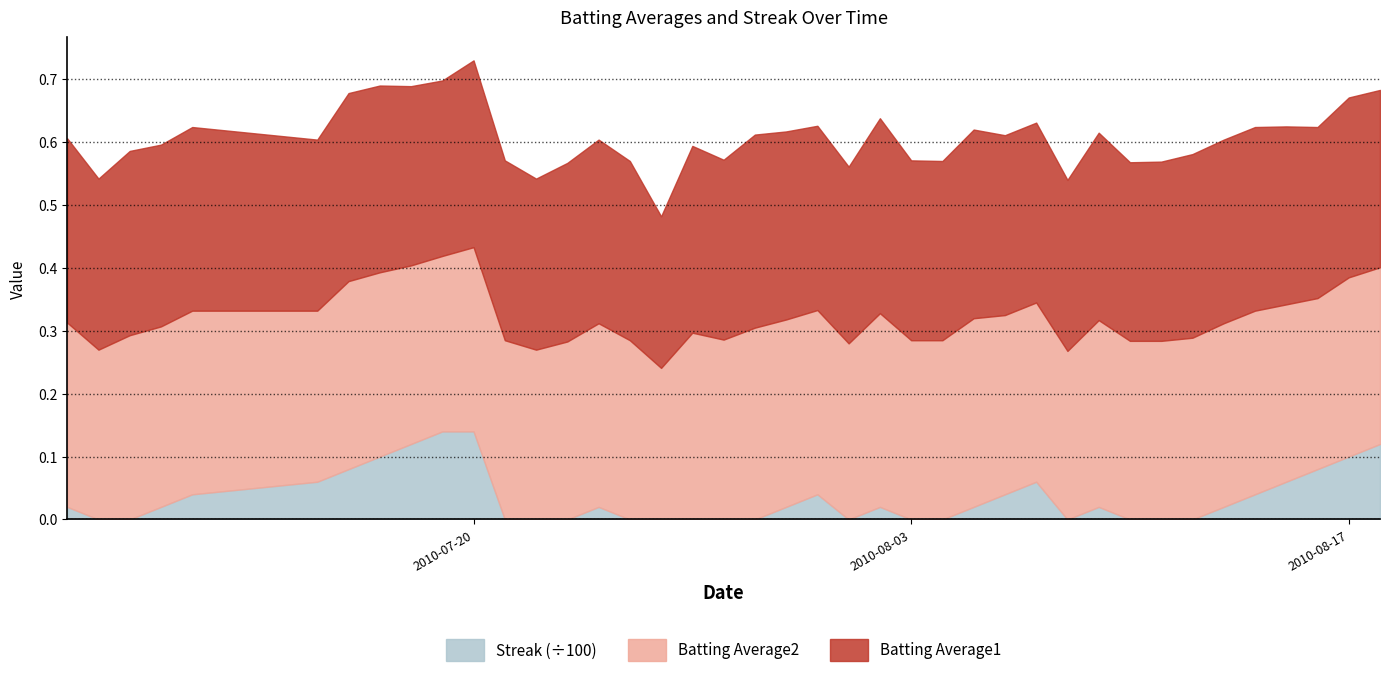

Reading right to left, list all the values displayed in this chart.

Batting Average1: 2010-08-18=0.3	2010-08-17=0.3	2010-08-16=0.3	2010-08-15=0.3	2010-08-14=0.3	2010-08-13=0.3	2010-08-12=0.3	2010-08-11=0.3	2010-08-10=0.3	2010-08-09=0.3	2010-08-08=0.3	2010-08-07=0.3	2010-08-06=0.3	2010-08-05=0.3	2010-08-04=0.3	2010-08-03=0.3	2010-08-02=0.3	2010-08-01=0.3	2010-07-31=0.3	2010-07-30=0.3	2010-07-29=0.3	2010-07-28=0.3	2010-07-27=0.3	2010-07-26=0.2	2010-07-25=0.3	2010-07-24=0.3	2010-07-23=0.3	2010-07-22=0.3	2010-07-21=0.3	2010-07-20=0.3	2010-07-19=0.3	2010-07-18=0.3	2010-07-17=0.3	2010-07-16=0.3	2010-07-15=0.3	2010-07-11=0.3	2010-07-10=0.3	2010-07-09=0.3	2010-07-08=0.3	2010-07-07=0.3
Batting Average2: 2010-08-18=0.3	2010-08-17=0.3	2010-08-16=0.3	2010-08-15=0.3	2010-08-14=0.3	2010-08-13=0.3	2010-08-12=0.3	2010-08-11=0.3	2010-08-10=0.3	2010-08-09=0.3	2010-08-08=0.3	2010-08-07=0.3	2010-08-06=0.3	2010-08-05=0.3	2010-08-04=0.3	2010-08-03=0.3	2010-08-02=0.3	2010-08-01=0.3	2010-07-31=0.3	2010-07-30=0.3	2010-07-29=0.3	2010-07-28=0.3	2010-07-27=0.3	2010-07-26=0.2	2010-07-25=0.3	2010-07-24=0.3	2010-07-23=0.3	2010-07-22=0.3	2010-07-21=0.3	2010-07-20=0.3	2010-07-19=0.3	2010-07-18=0.3	2010-07-17=0.3	2010-07-16=0.3	2010-07-15=0.3	2010-07-11=0.3	2010-07-10=0.3	2010-07-09=0.3	2010-07-08=0.3	2010-07-07=0.3
Streak: 2010-08-18=12.0	2010-08-17=10.0	2010-08-16=8.0	2010-08-15=6.0	2010-08-14=4.0	2010-08-13=2.0	2010-08-12=0.0	2010-08-11=0.0	2010-08-10=0.0	2010-08-09=2.0	2010-08-08=0.0	2010-08-07=6.0	2010-08-06=4.0	2010-08-05=2.0	2010-08-04=0.0	2010-08-03=0.0	2010-08-02=2.0	2010-08-01=0.0	2010-07-31=4.0	2010-07-30=2.0	2010-07-29=0.0	2010-07-28=0.0	2010-07-27=0.0	2010-07-26=0.0	2010-07-25=0.0	2010-07-24=2.0	2010-07-23=0.0	2010-07-22=0.0	2010-07-21=0.0	2010-07-20=14.0	2010-07-19=14.0	2010-07-18=12.0	2010-07-17=10.0	2010-07-16=8.0	2010-07-15=6.0	2010-07-11=4.0	2010-07-10=2.0	2010-07-09=0.0	2010-07-08=0.0	2010-07-07=2.0